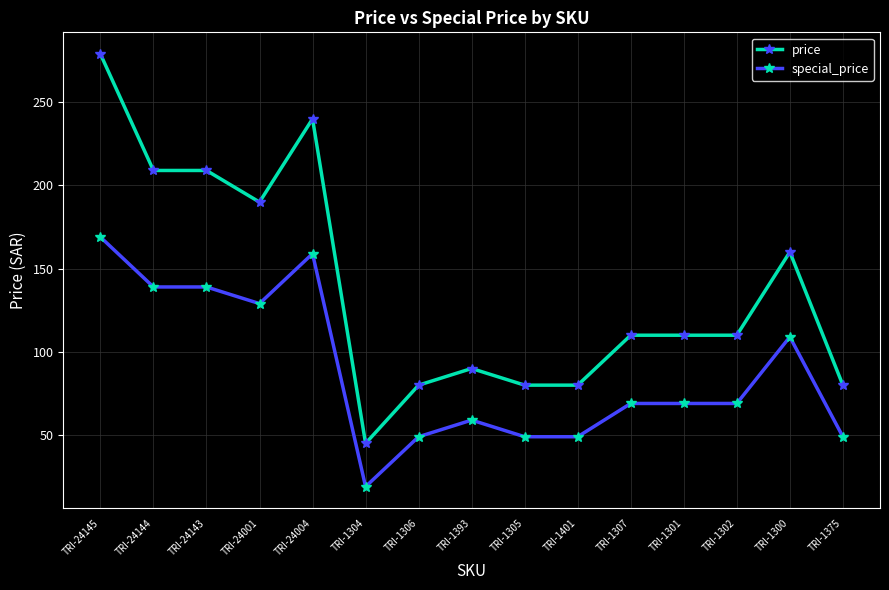

Rank the series by their average value, from highest to lowest.

price, special_price